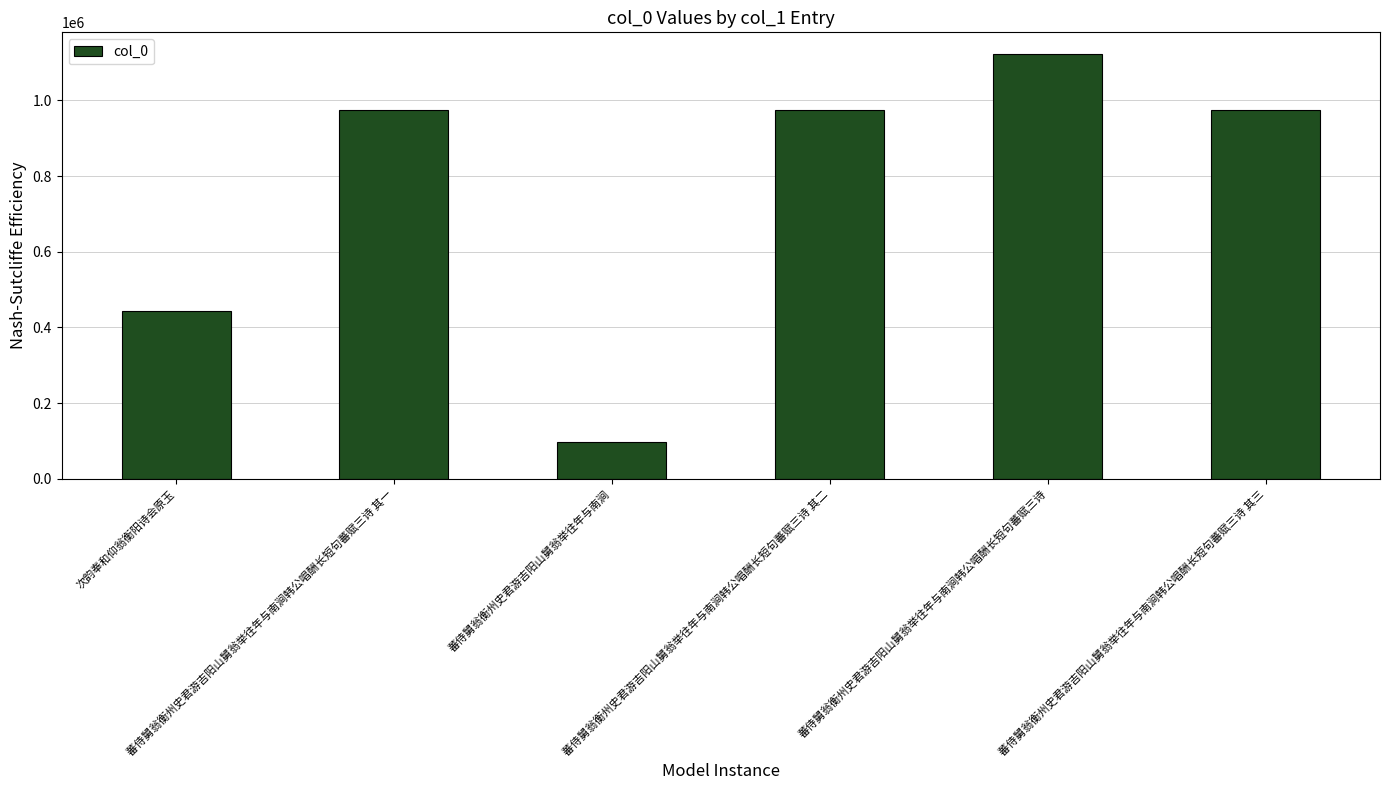

The chart shows a value of 973545 at 蕃侍舅翁衡州史君游吉阳山舅翁举往年与南涧韩公唱酬长短句蕃赋三诗 其三. True or false?

True